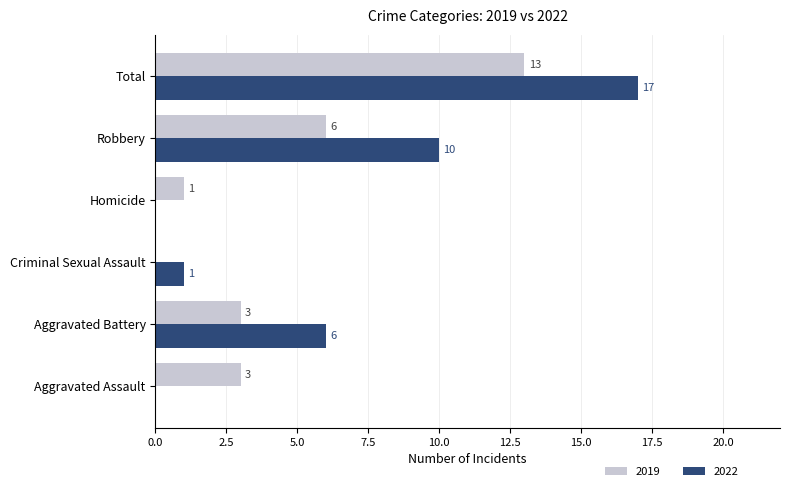

What is the average value of the 2022 series?

6